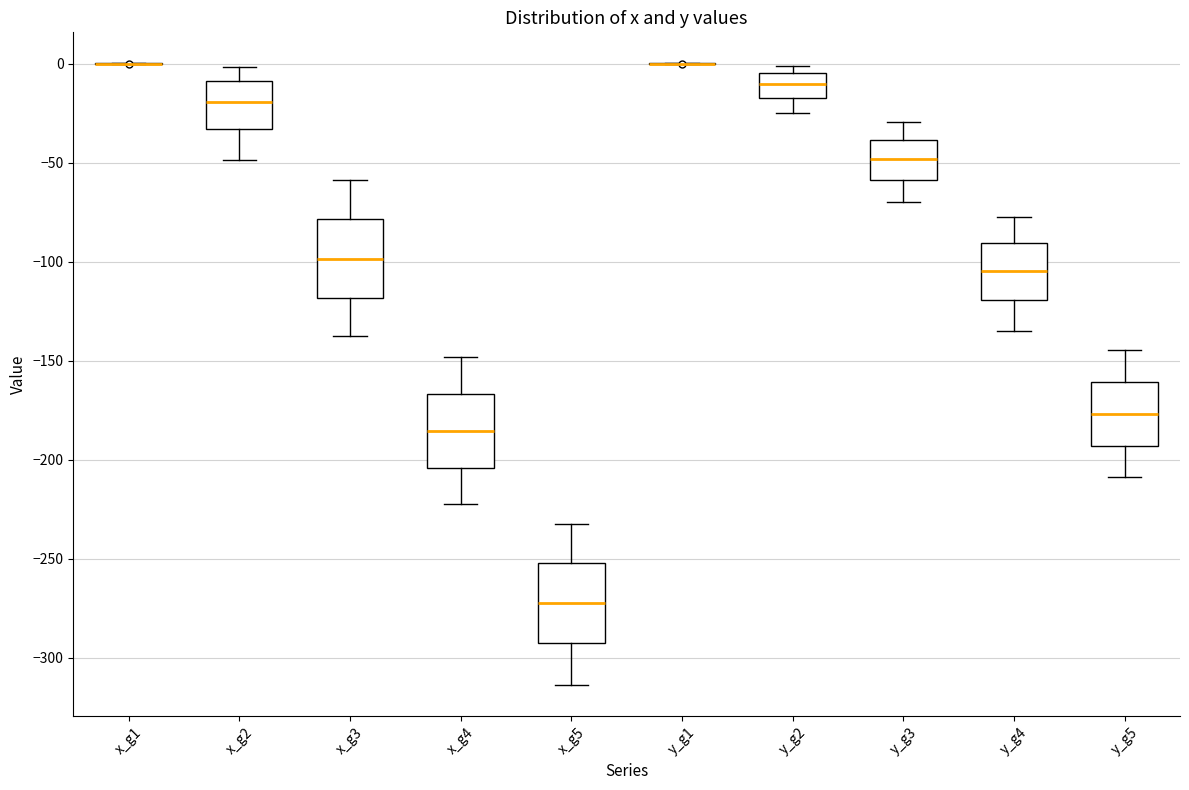

Where is the upper edge of the box for y_g5 on the y-axis? The values are not printed on the chart, so give them approximately, as read against the axis.

-160